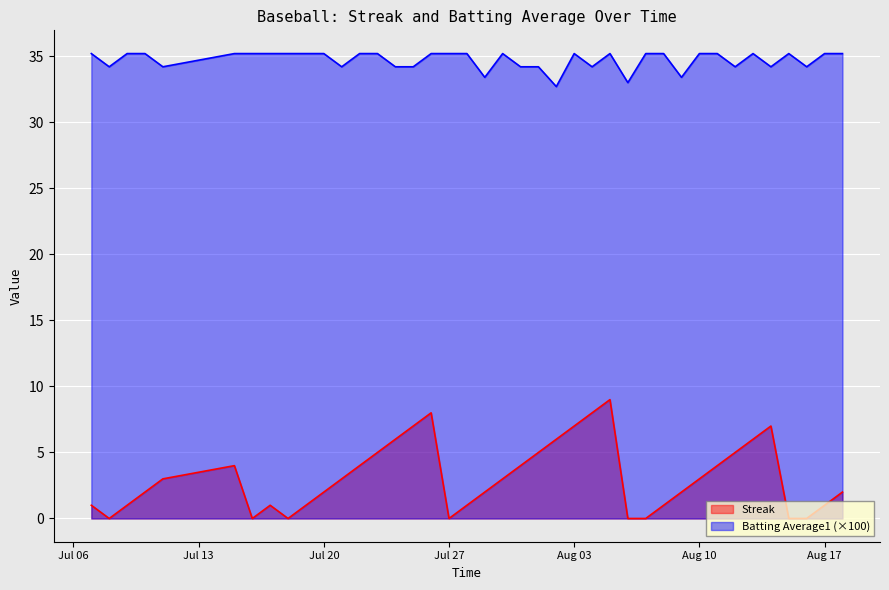

What is the label of the 6th point from the right?

2010-08-13